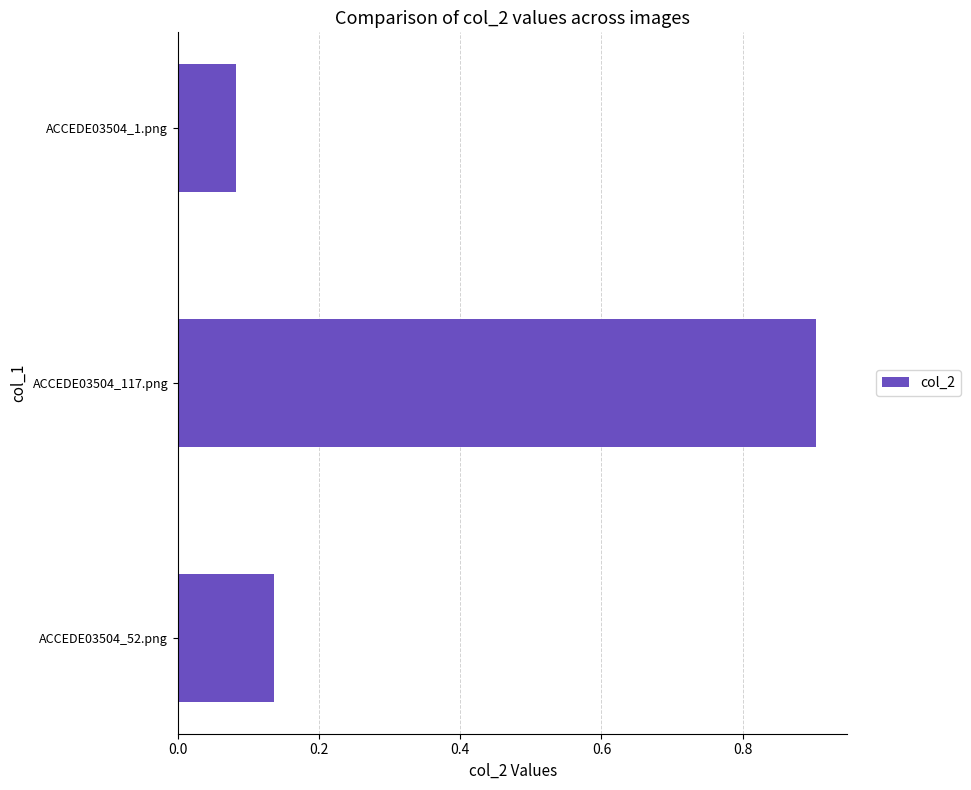

Which category has the lowest value across all series?

ACCEDE03504_1.png